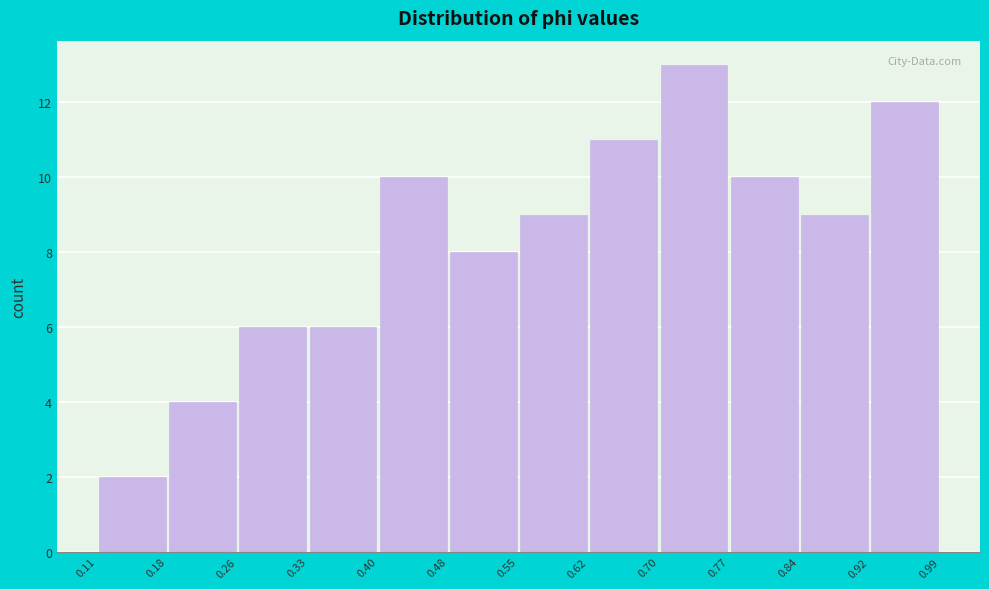

Reading left to right, list every bar in this chart as the range it spans on the x-axis followed by its height. The values are not printed on the chart, so give them approximately, as read against the axis.

0.11 to 0.18: 2
0.18 to 0.26: 4
0.26 to 0.33: 6
0.33 to 0.40: 6
0.40 to 0.48: 10
0.48 to 0.55: 8
0.55 to 0.62: 9
0.62 to 0.70: 11
0.70 to 0.77: 13
0.77 to 0.84: 10
0.84 to 0.92: 9
0.92 to 0.99: 12